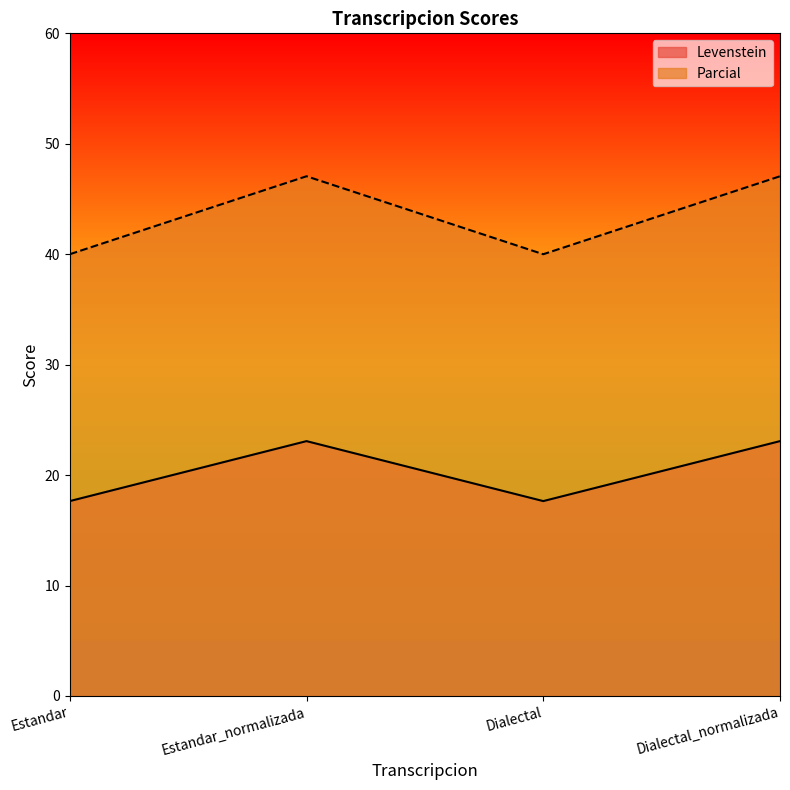

Reading right to left, extract all data points from this chart.

Levenstein: Dialectal_normalizada=23.1	Dialectal=17.6	Estandar_normalizada=23.1	Estandar=17.6
Parcial: Dialectal_normalizada=47.1	Dialectal=40.0	Estandar_normalizada=47.1	Estandar=40.0